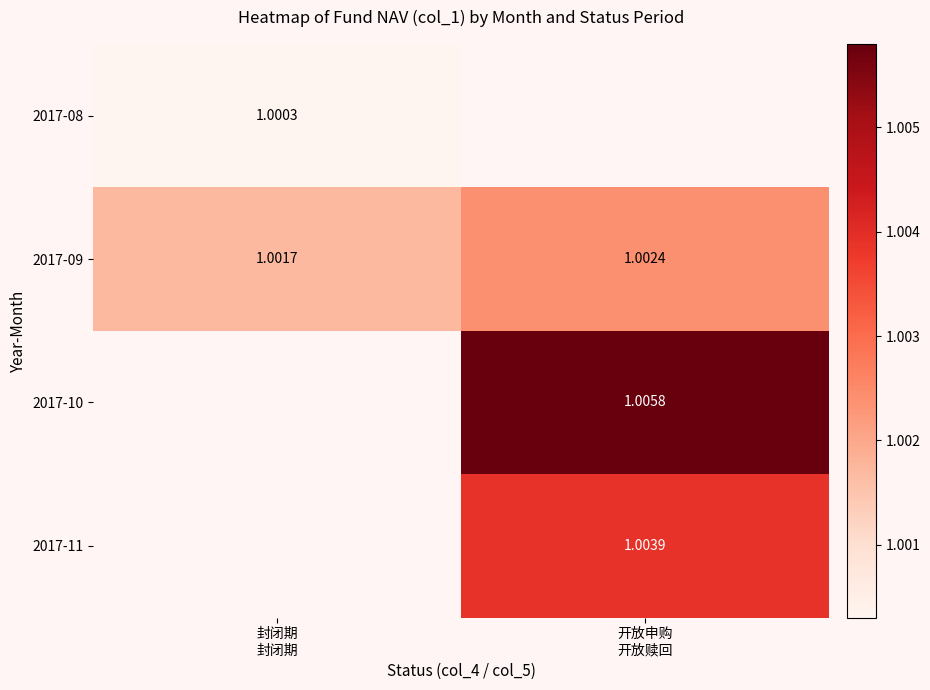

What is the greatest value displayed?

1.0